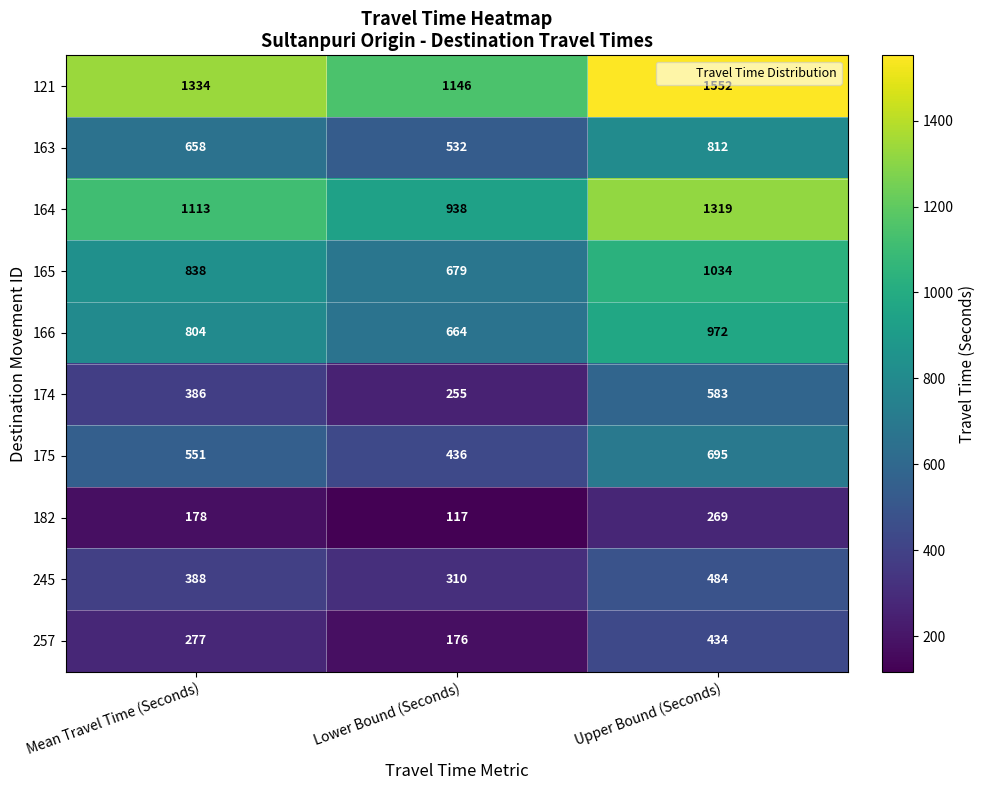

Rank the series by their maximum value, from highest to lowest.

121, 164, 165, 166, 163, 175, 174, 245, 257, 182